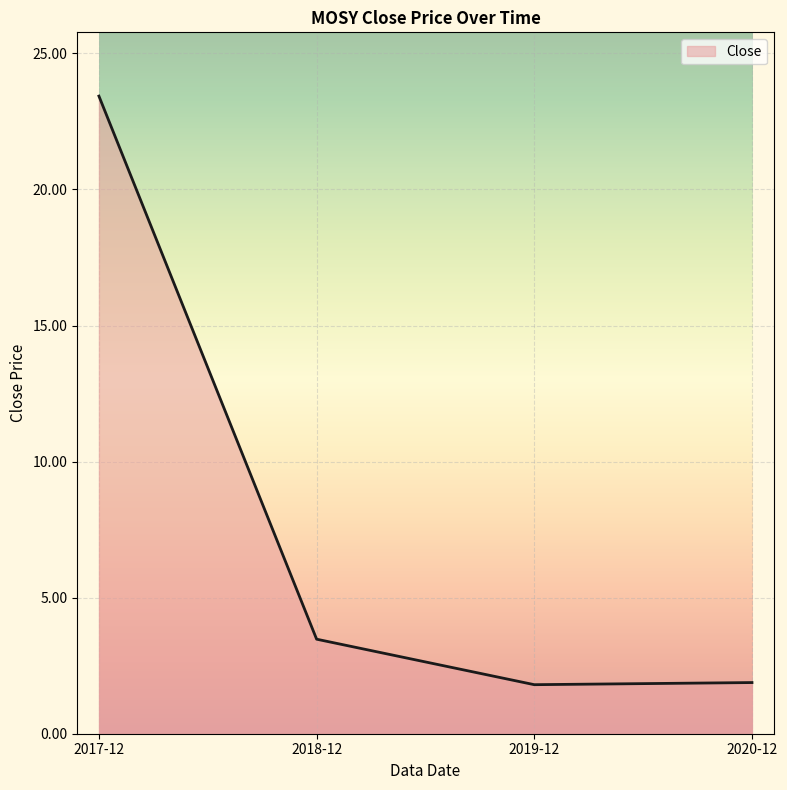

How many values are below 3?

2